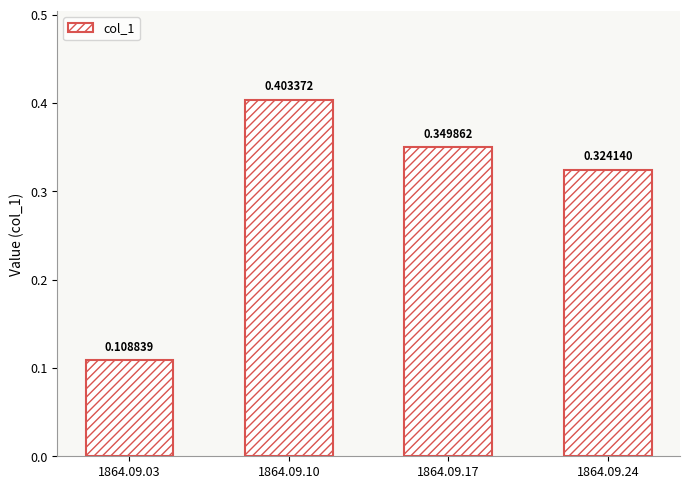

What is the change in value from 1864.09.03 to 1864.09.24?

+0.2